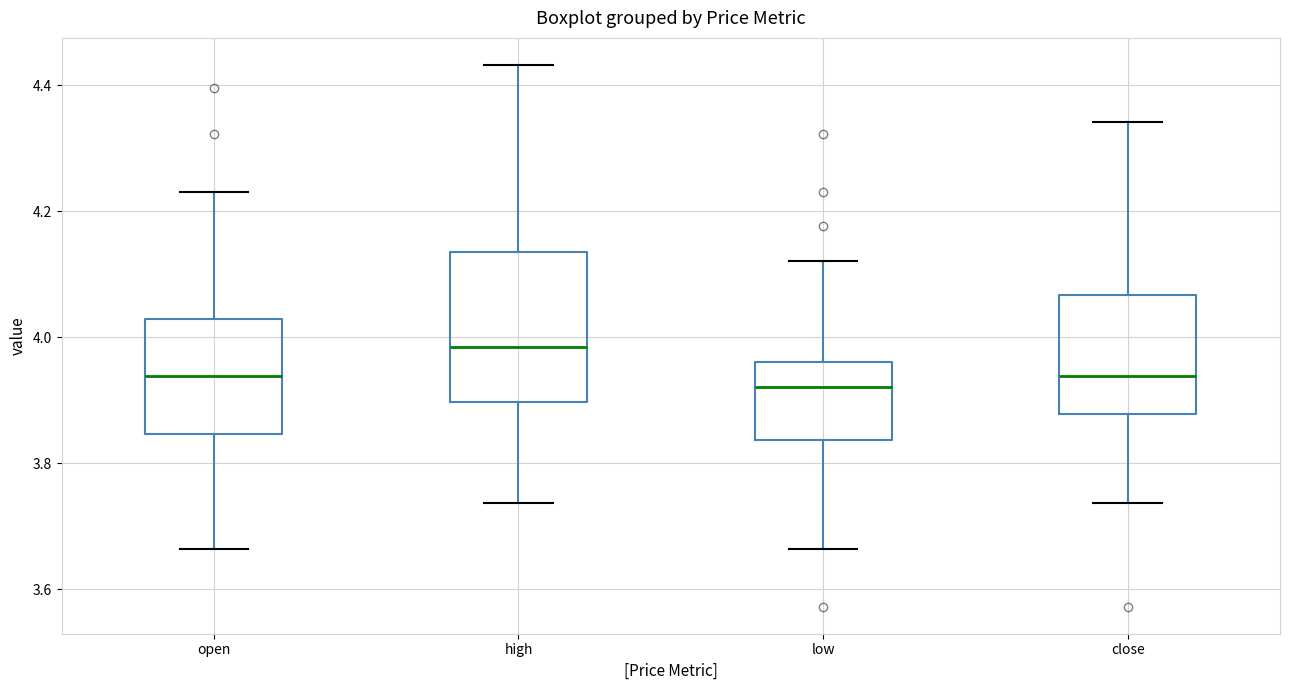

Where is the lower edge of the box for high on the y-axis? The values are not printed on the chart, so give them approximately, as read against the axis.

3.90